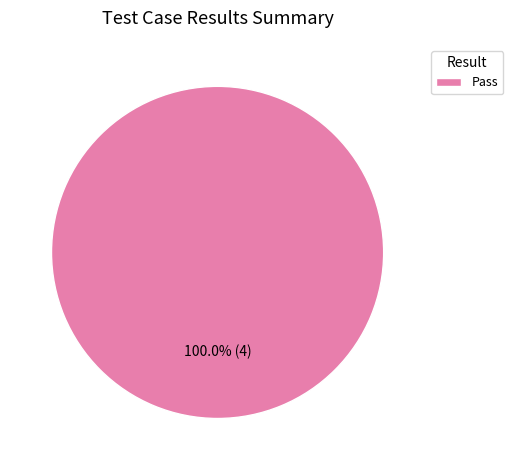

Which category accounts for the majority?

Pass